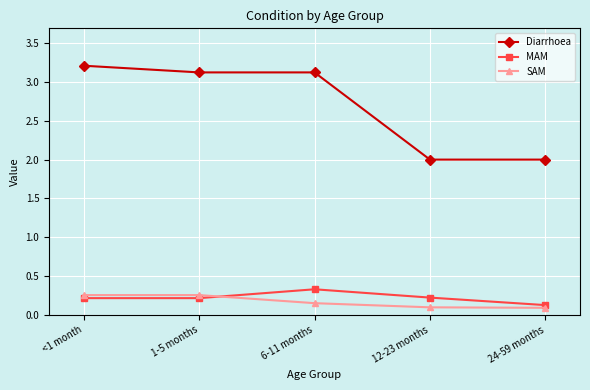

Which series has the largest range (max minus min)?

Diarrhoea